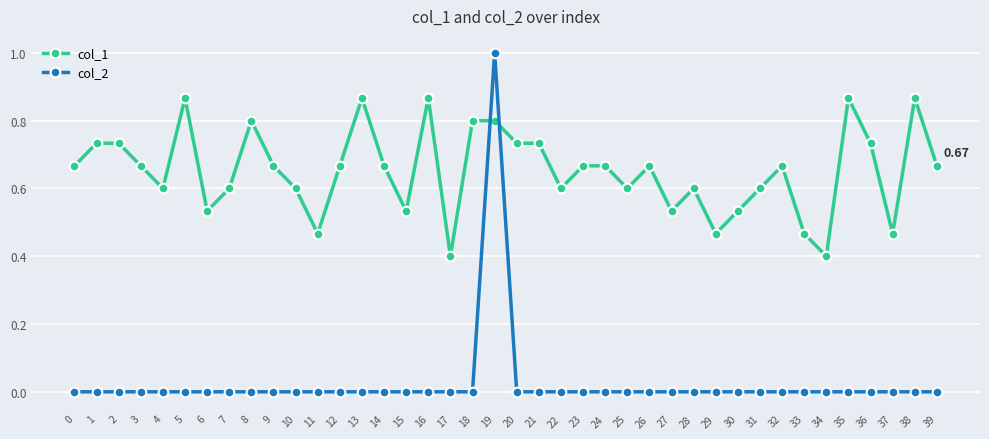

True or false: col_1 has a value of 1.5 at 35.

False